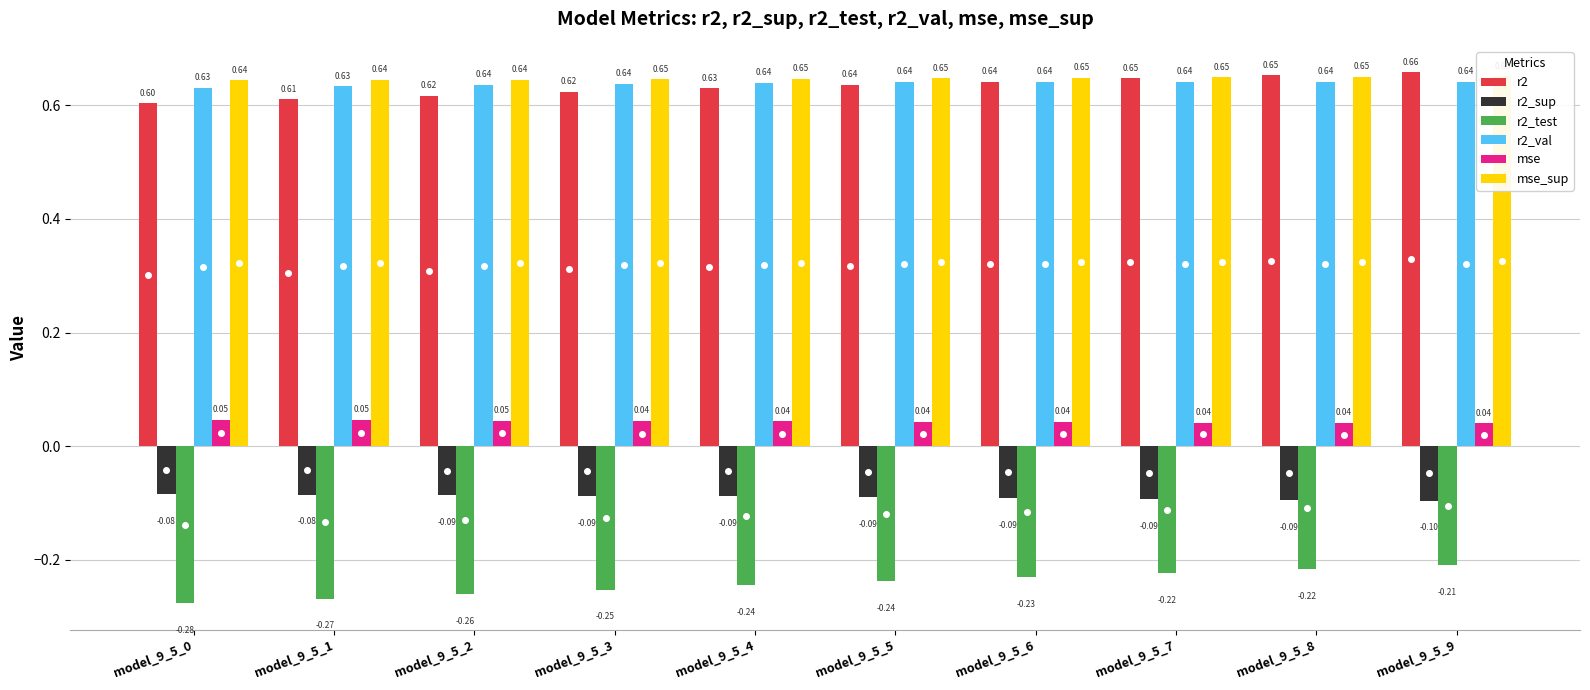

What is the average value of the r2 series?

0.6